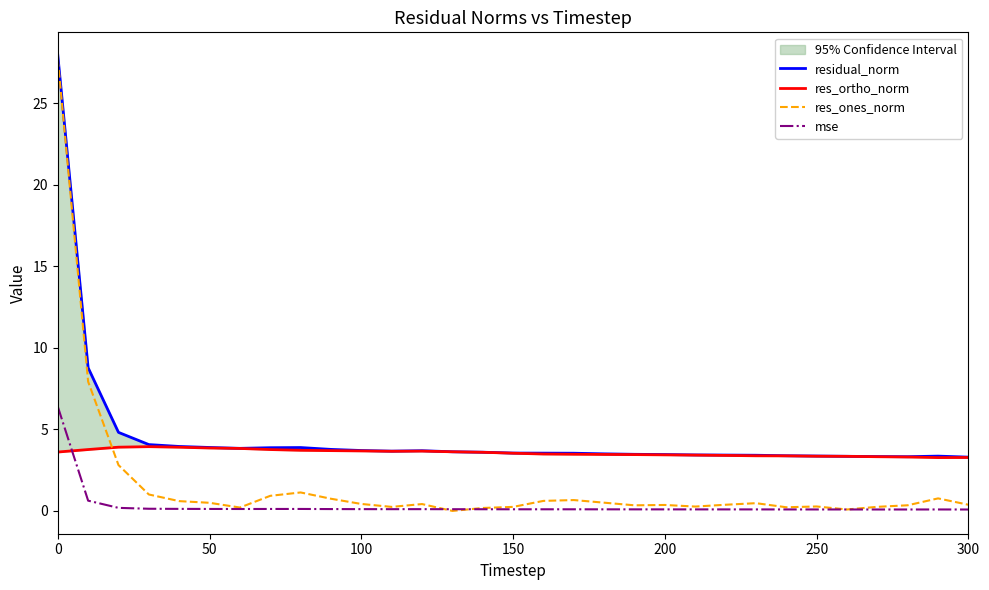

What is the highest value of the mse series?

6.4